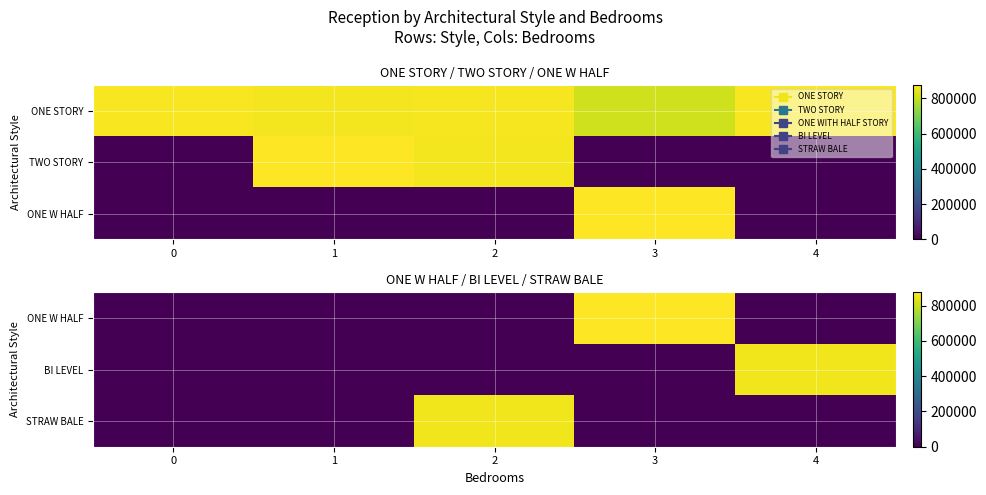

Between 0 and 2, which series saw the biggest shift?

STRAW BALE